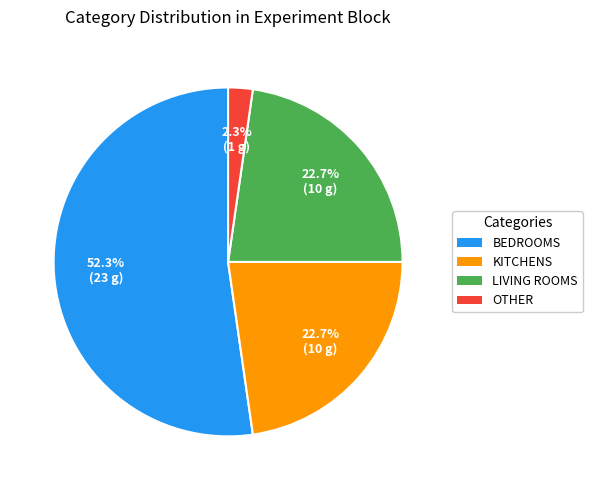

How many slices are in this pie chart?

4